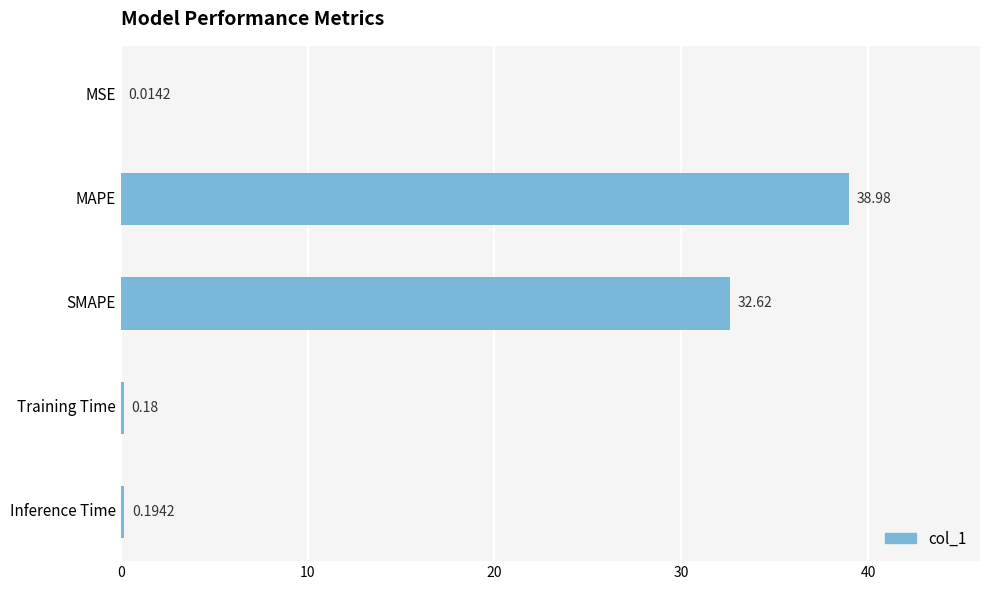

What is the change in value from MSE to Inference Time?

+0.2